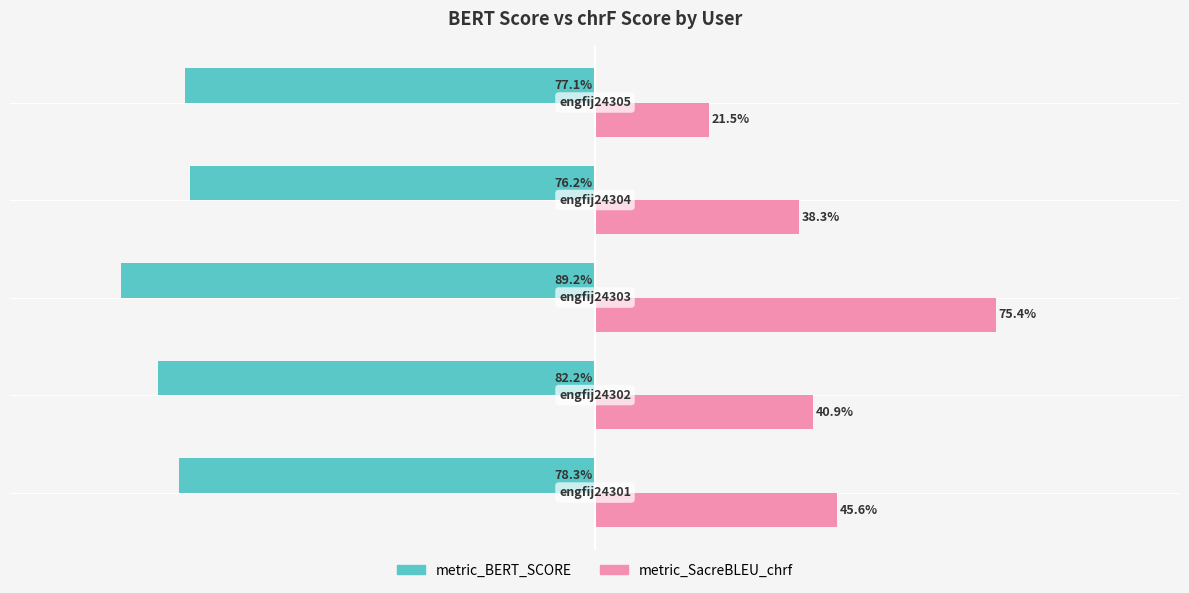

What is the minimum value for metric_SacreBLEU_chrf?

0.2